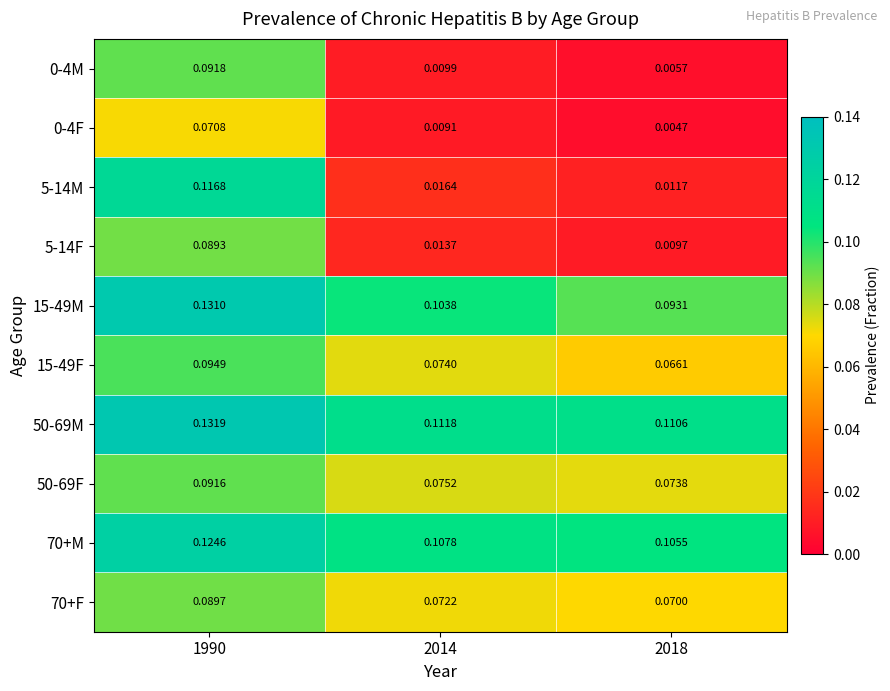

Is the value of 0-4M at 2014 greater than the value of 15-49F at 2014?

No